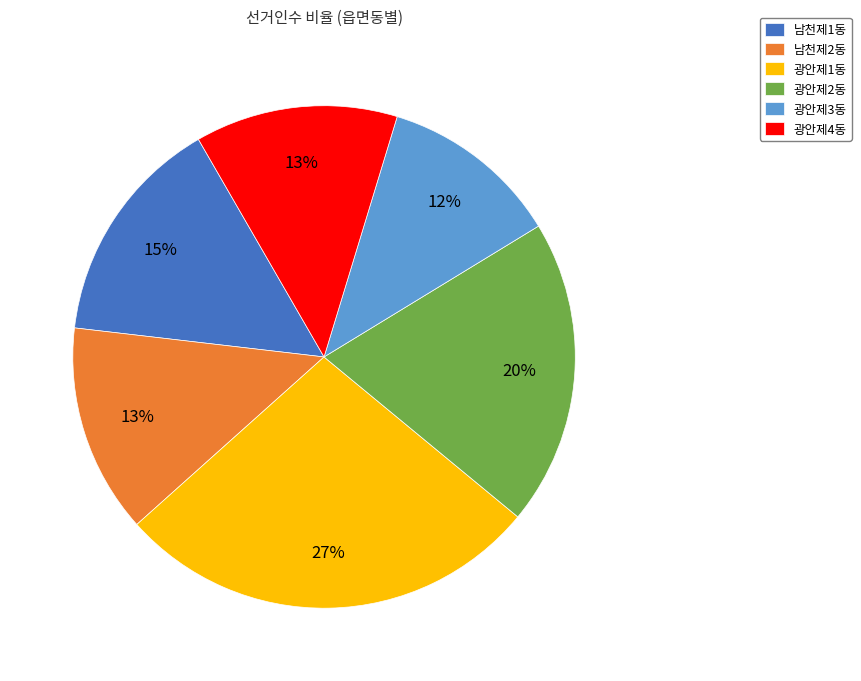

Is 광안제2동 the majority of the pie?

No